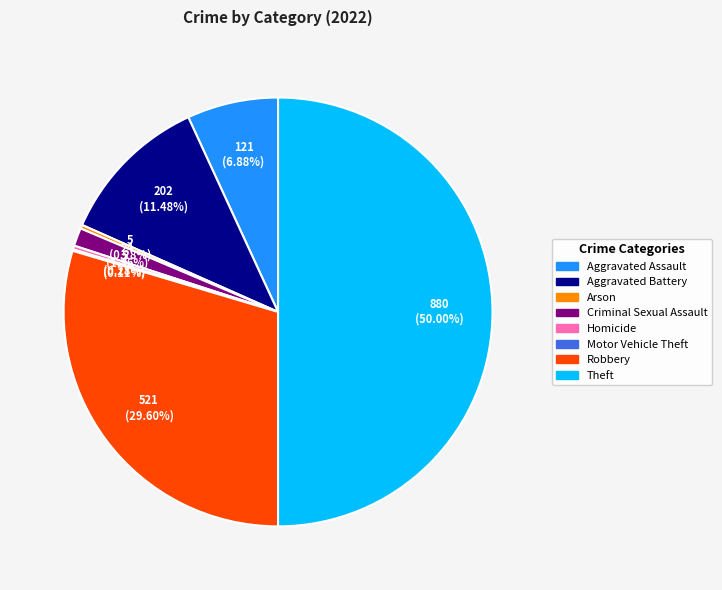

To the nearest percent, what is the difference between the largest and smallest slice percentages?

50%